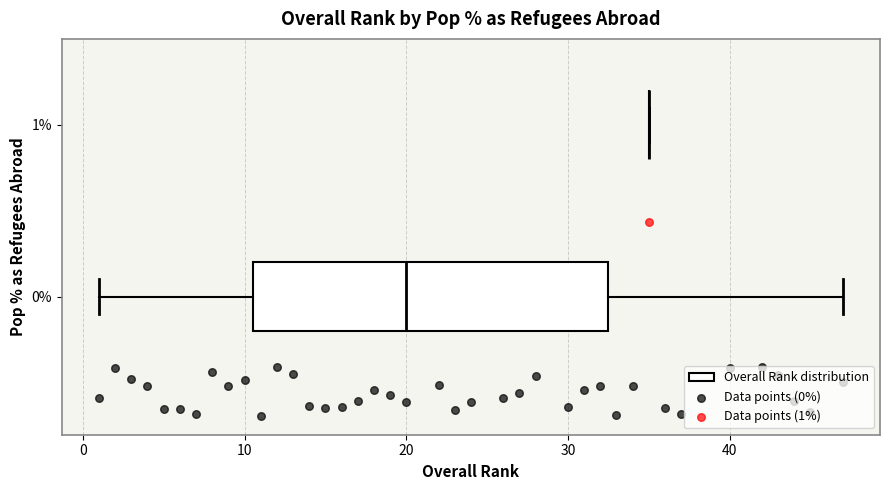

Comparing the boxes themselves (not the whiskers), which one is the widest?

0%